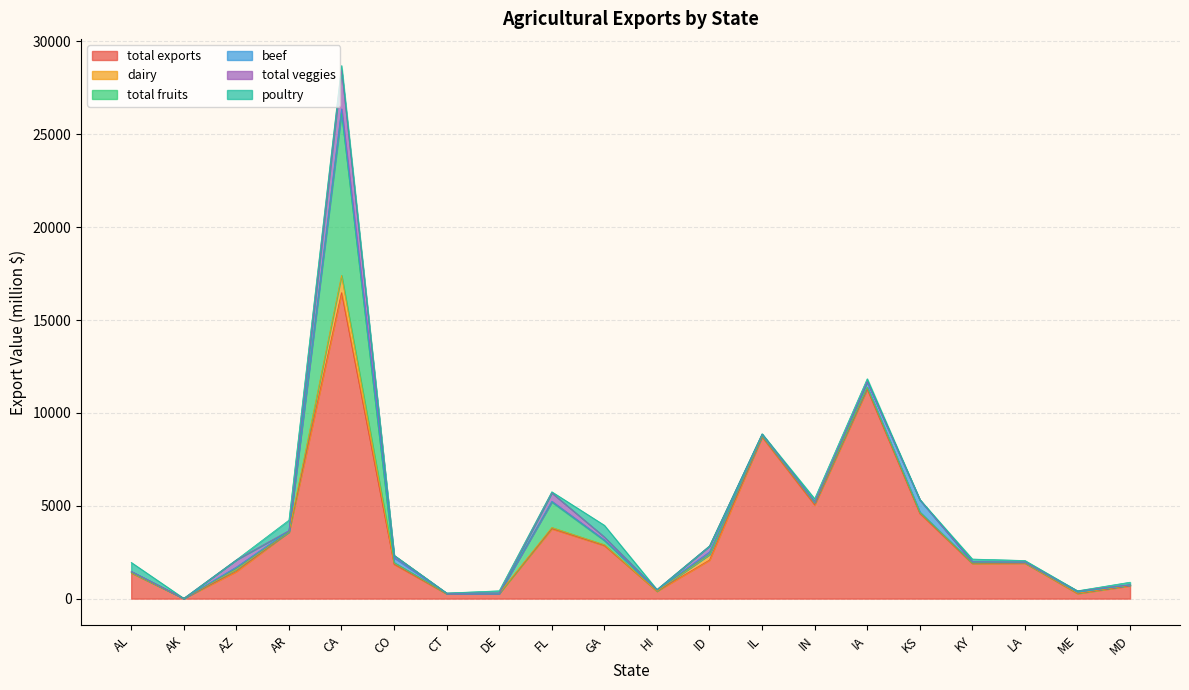

What is the total value across all series at GA?

3948.9